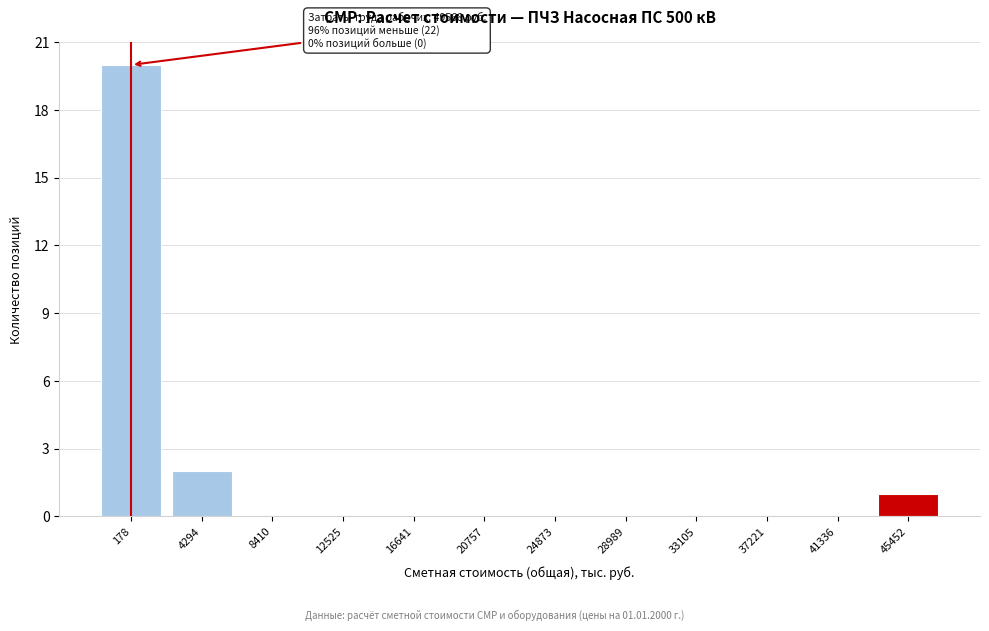

Reading right to left, transcribe all the data shown in this chart.

45452=1	41336=0	37221=0	33105=0	28989=0	24873=0	20757=0	16641=0	12525=0	8410=0	4294=2	178=20